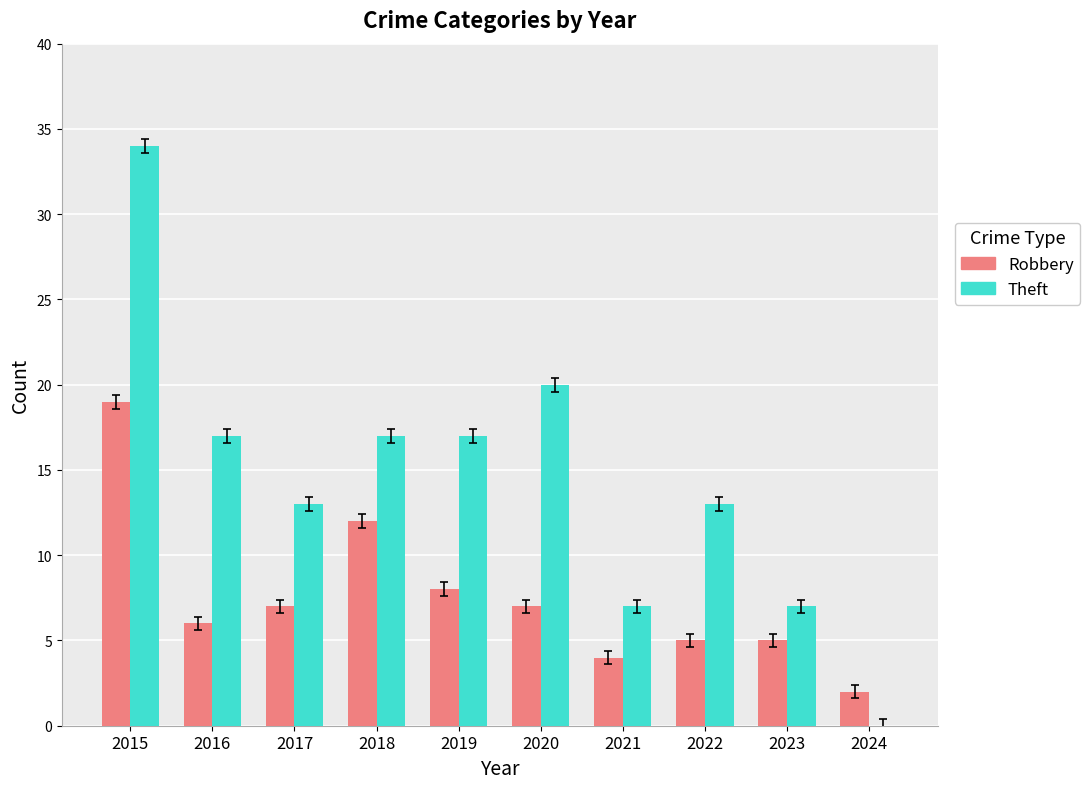

Which series has the widest spread of values?

Theft